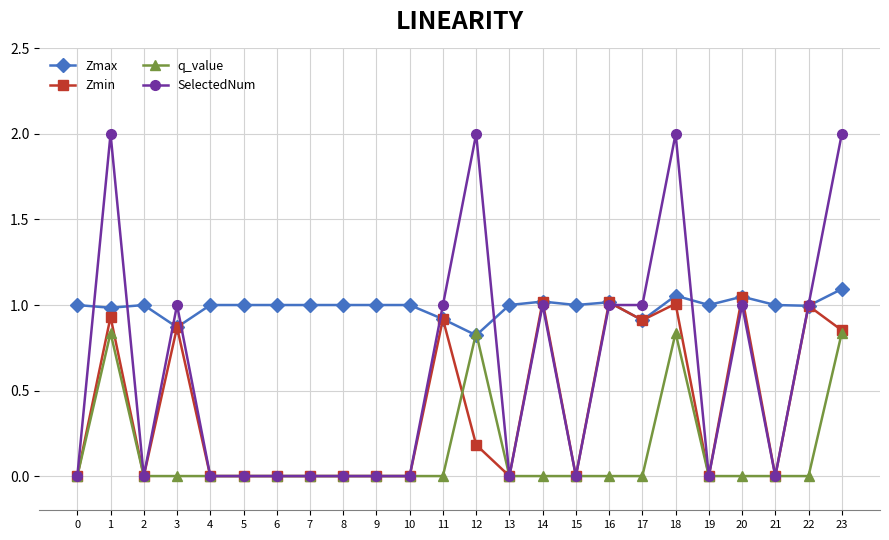

Where is Zmax nearest to the value 0?

12